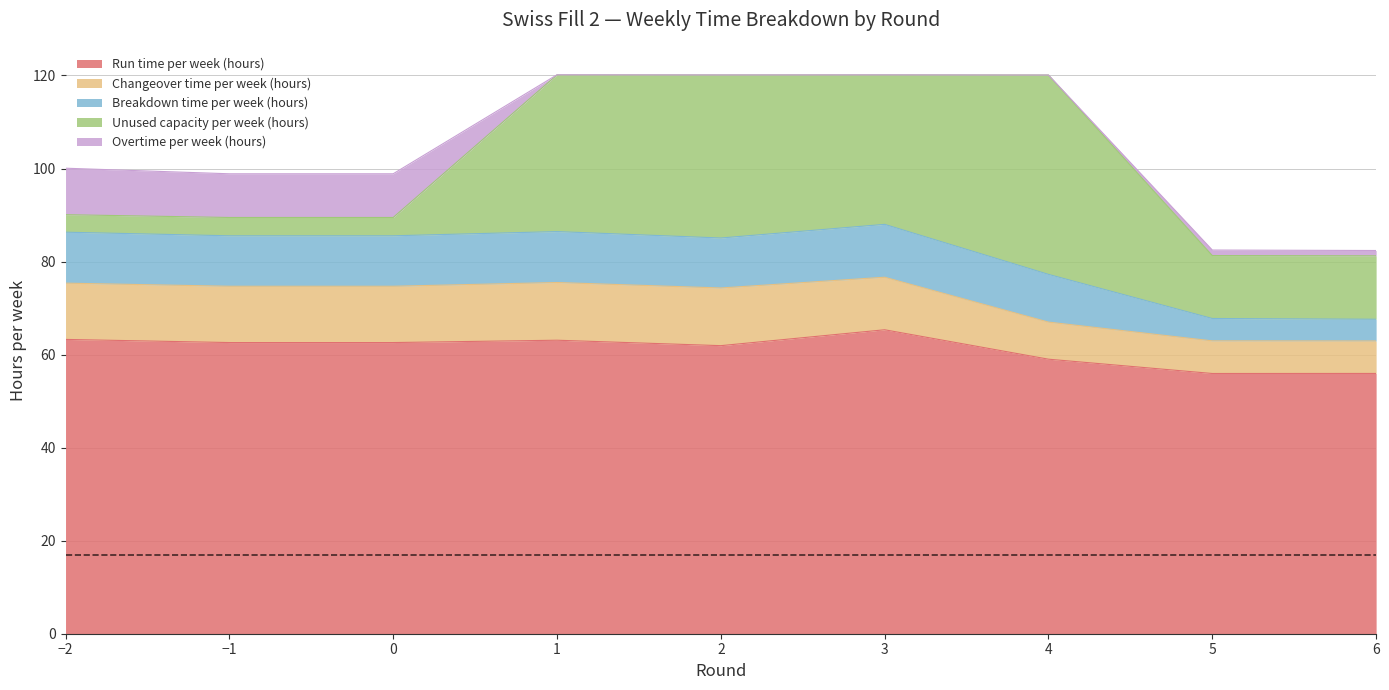

Reading left to right, extract all data points from this chart.

Run time per week (hours): 63.3	62.6	62.6	63.1	61.9	65.3	59.0	55.9	55.9
Changeover time per week (hours): 12.1	12.1	12.1	12.4	12.4	11.3	8.0	7.0	7.0
Breakdown time per week (hours): 11.0	10.8	10.8	10.9	10.7	11.4	10.3	4.8	4.7
Unused capacity per week (hours): 3.8	3.9	3.9	33.7	35.0	32.1	42.9	13.5	13.6
Overtime per week (hours): 10.0	9.4	9.4	0.0	0.0	0.0	0.0	1.2	1.1